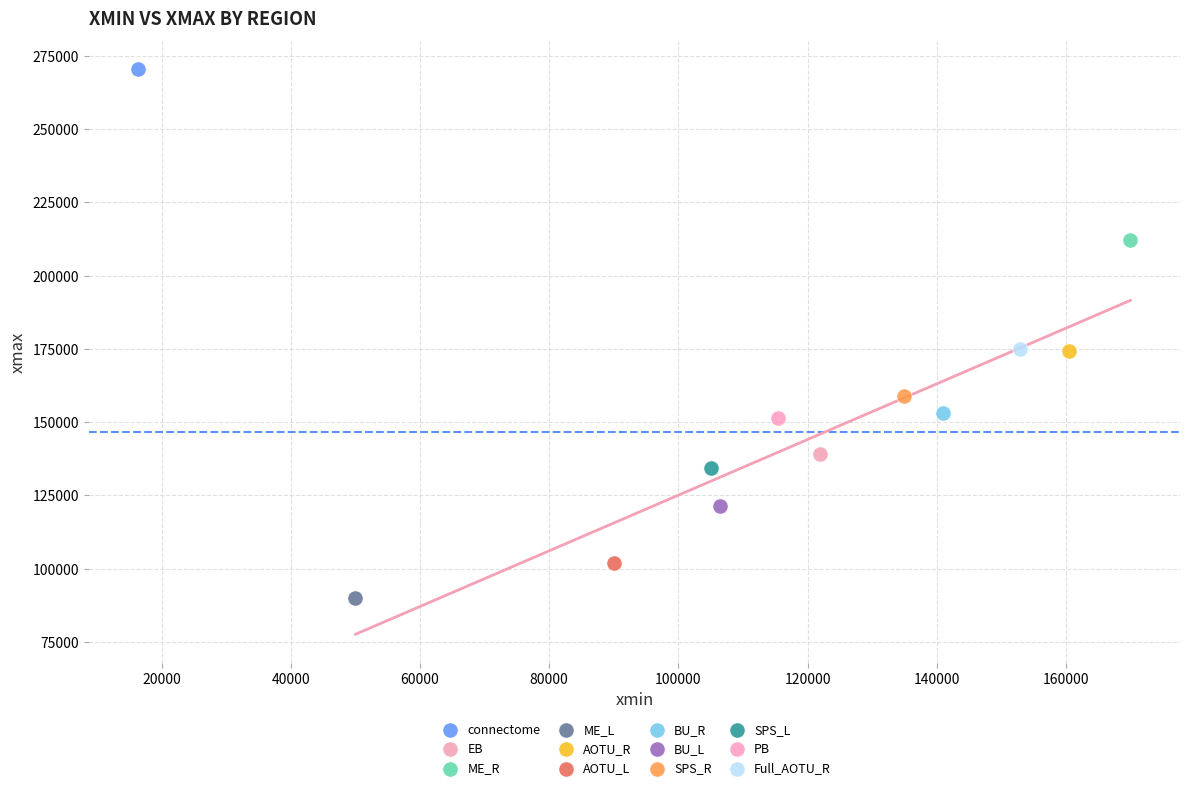

Which series contains the highest Y value?

connectome